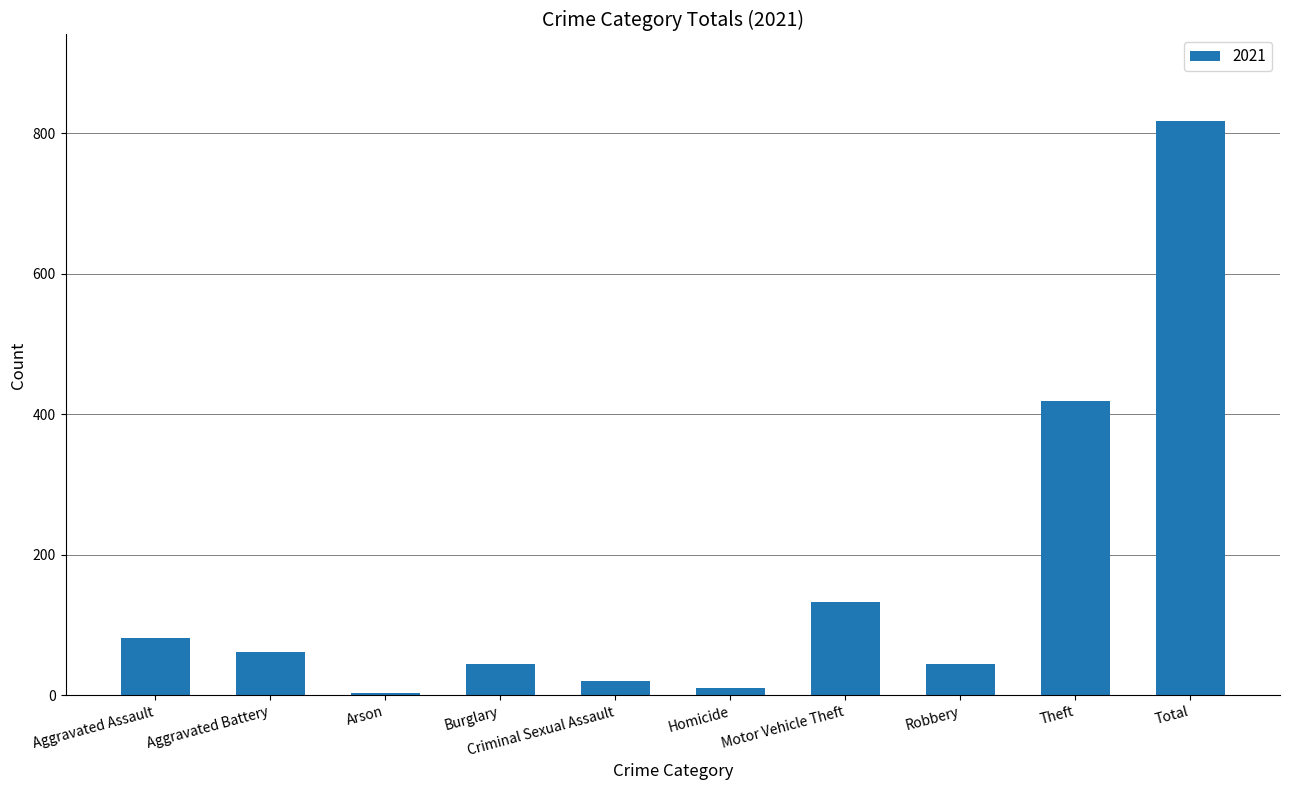

Reading left to right, transcribe all the data shown in this chart.

82	61	3	45	20	10	133	45	419	818